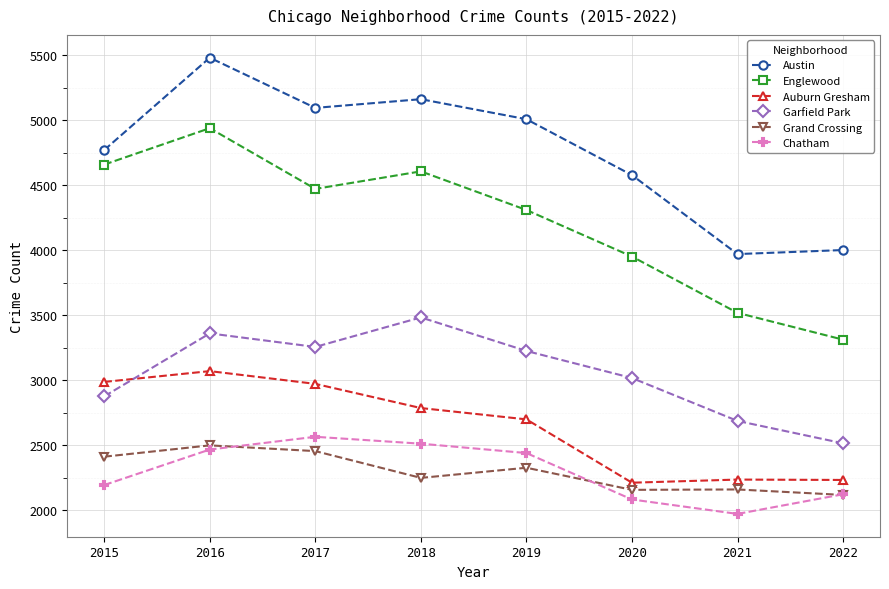

Which series has the largest total across all categories?

Austin